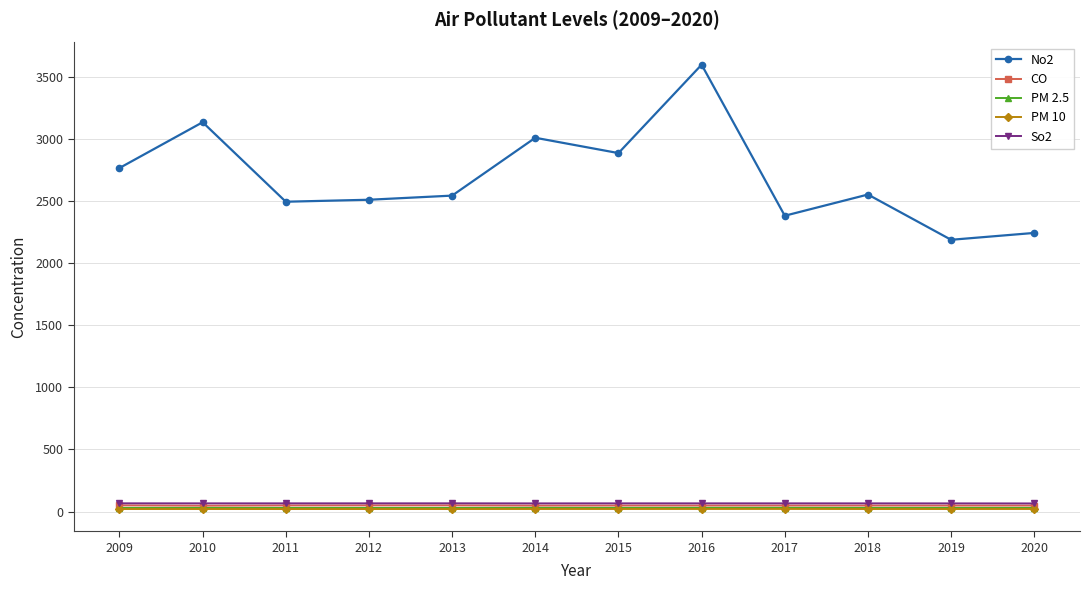

What is the value of the PM 10 point at the 2nd from the left?

21.0